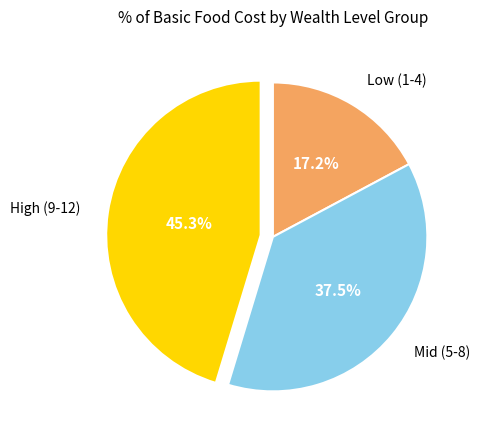

How many segments does this pie chart have?

3